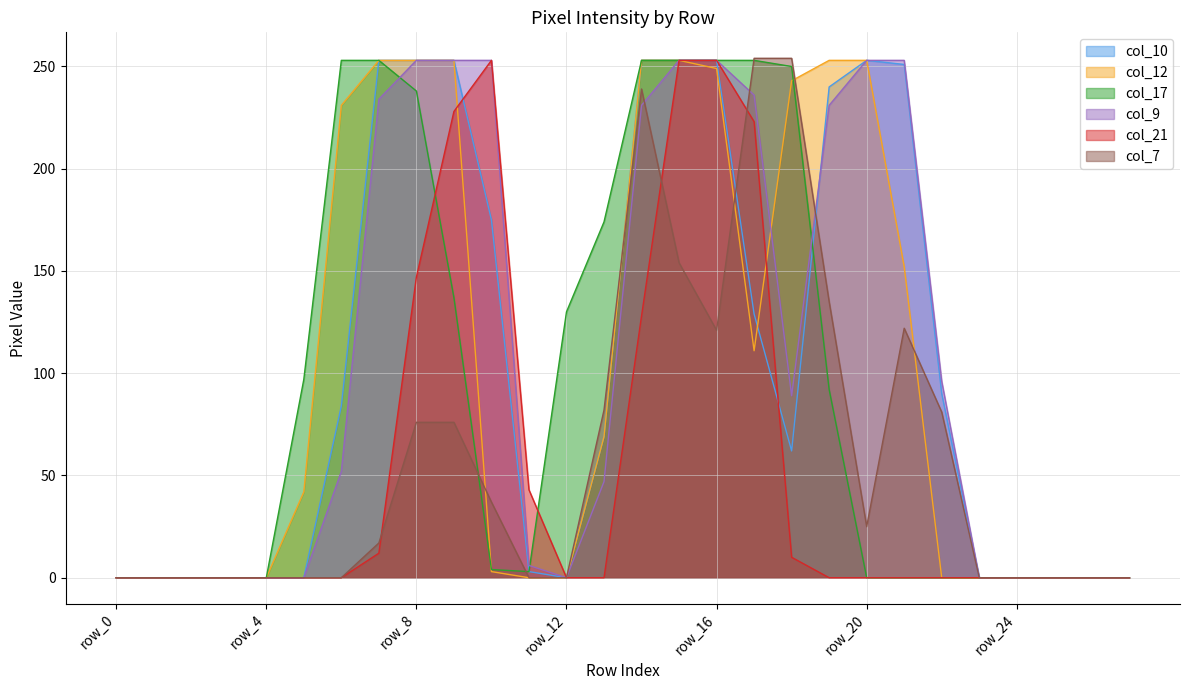

What is the sum of all col_9 values?

2993